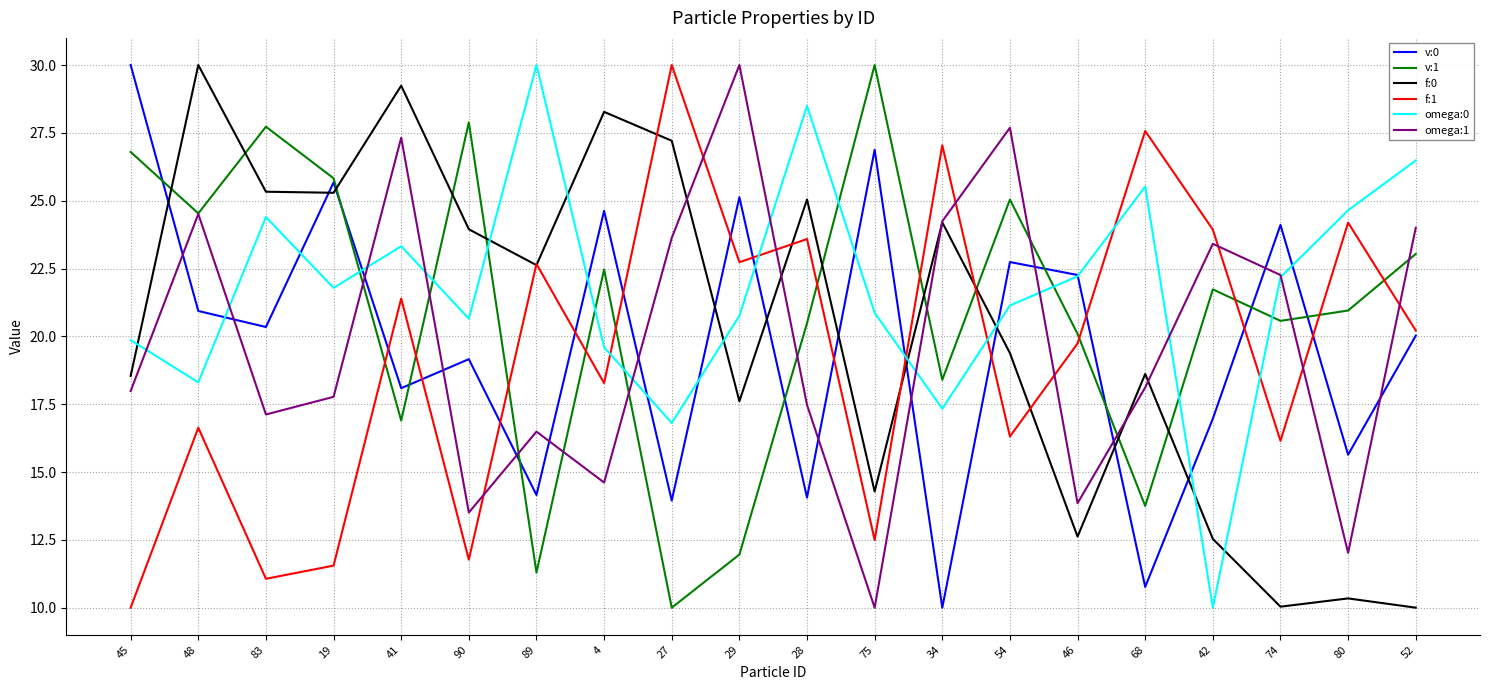

What is the total value across all series at 48?

134.9